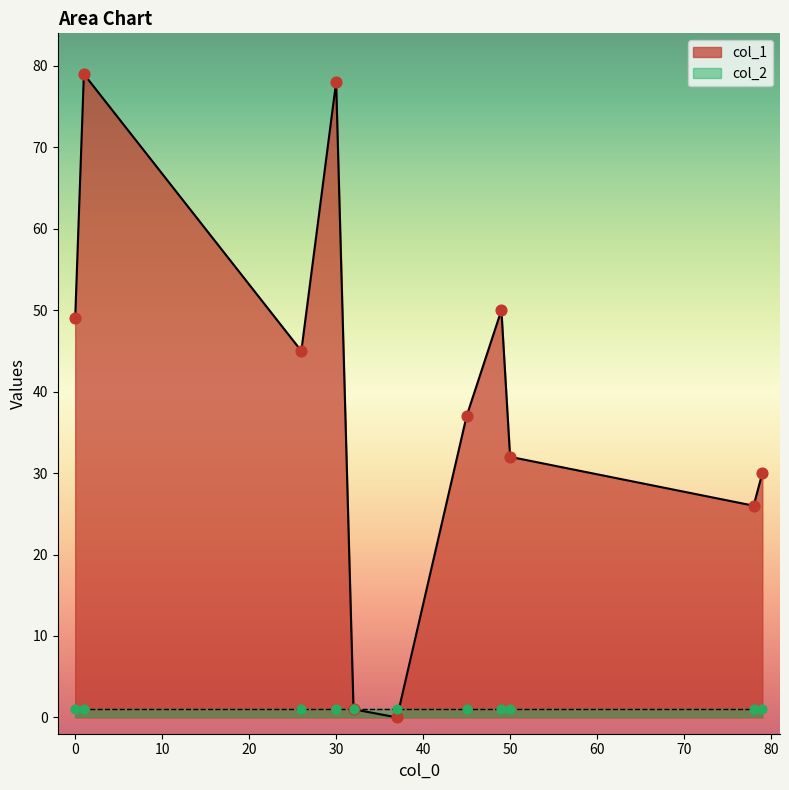

Which series contains the lowest Y value?

col_1